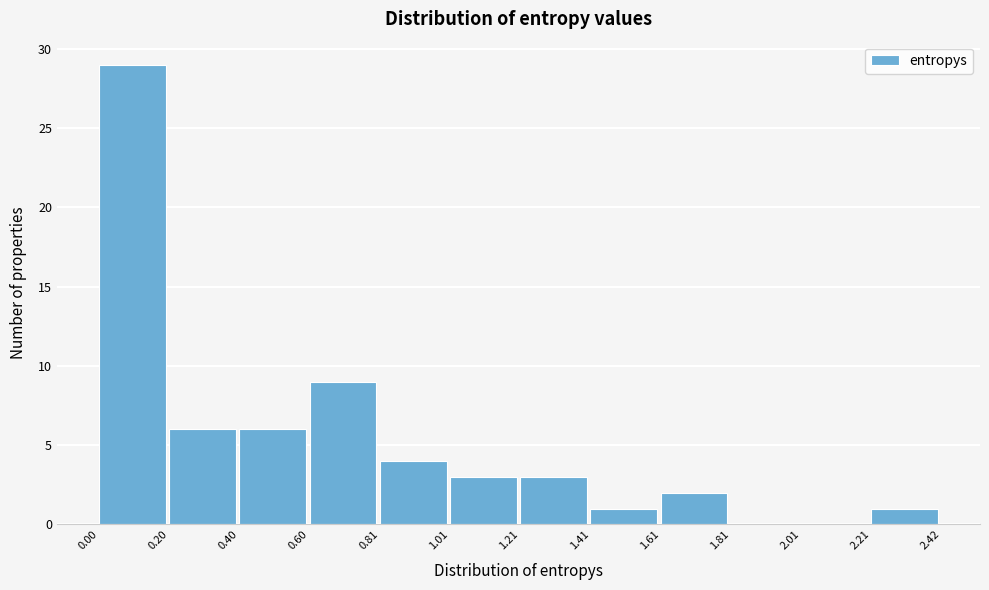

How tall is the bar that spans 0.81 to 1.01 on the x-axis? The values are not printed on the chart, so give them approximately, as read against the axis.

4